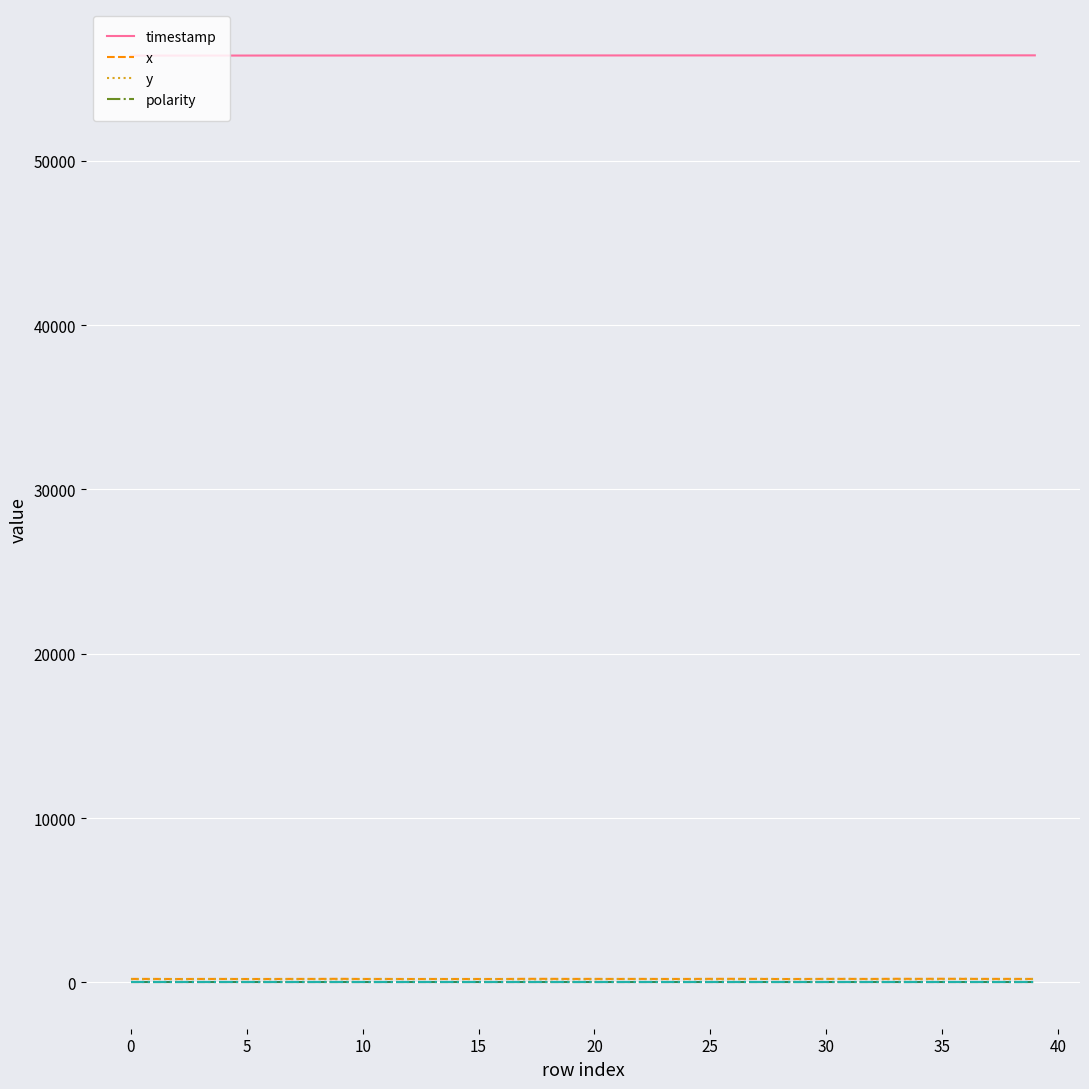

True or false: x and timestamp intersect in this chart.

False